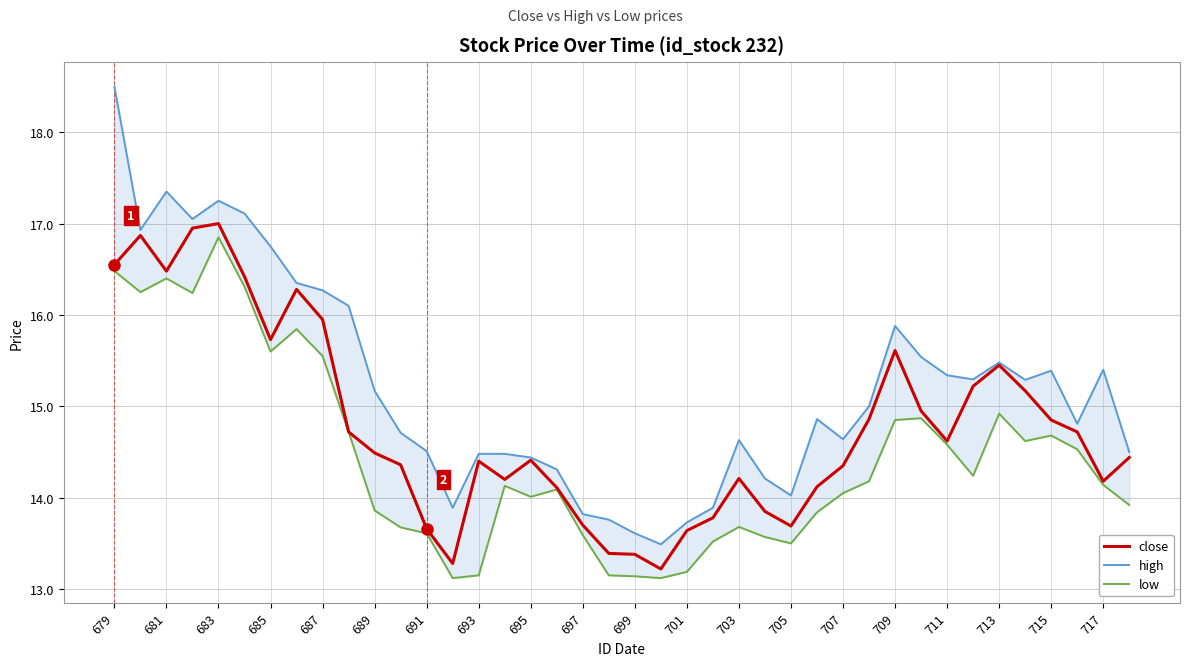

Where does the close series first go above 14?

679